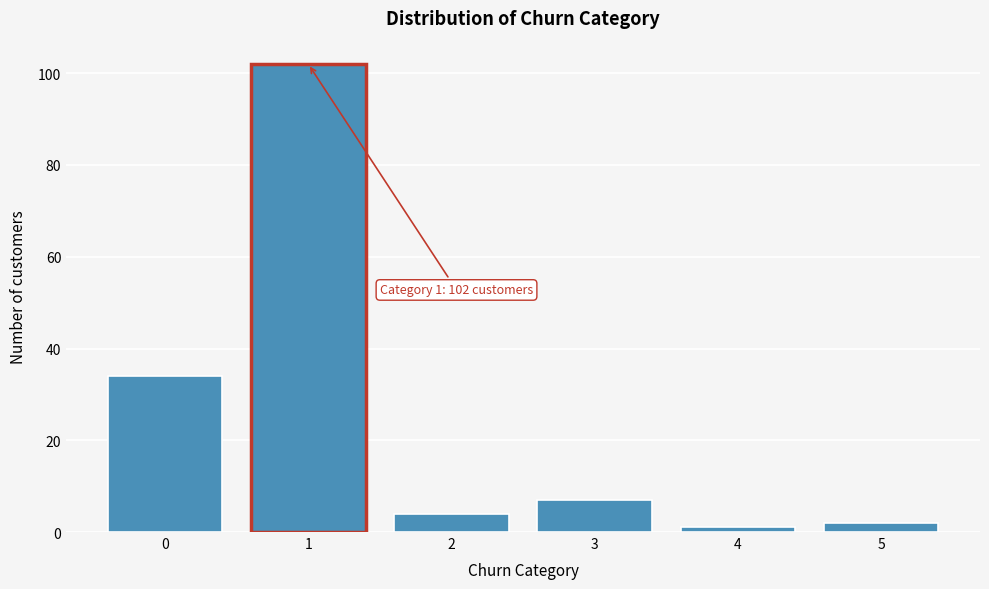

Reading right to left, extract all data points from this chart.

5=2	4=1	3=7	2=4	1=102	0=34